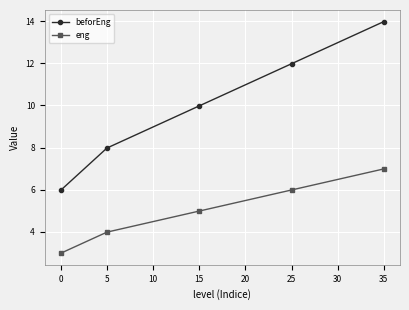

List the series in order of their peak value, highest first.

beforEng, eng